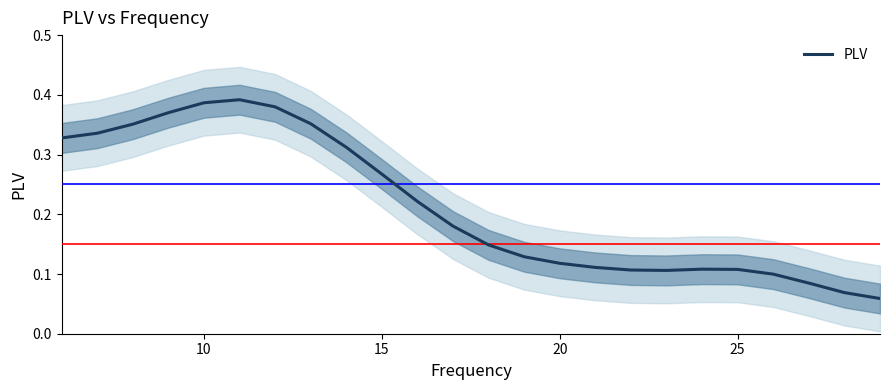

The value of PLV at 10 is 0.6. True or false?

False